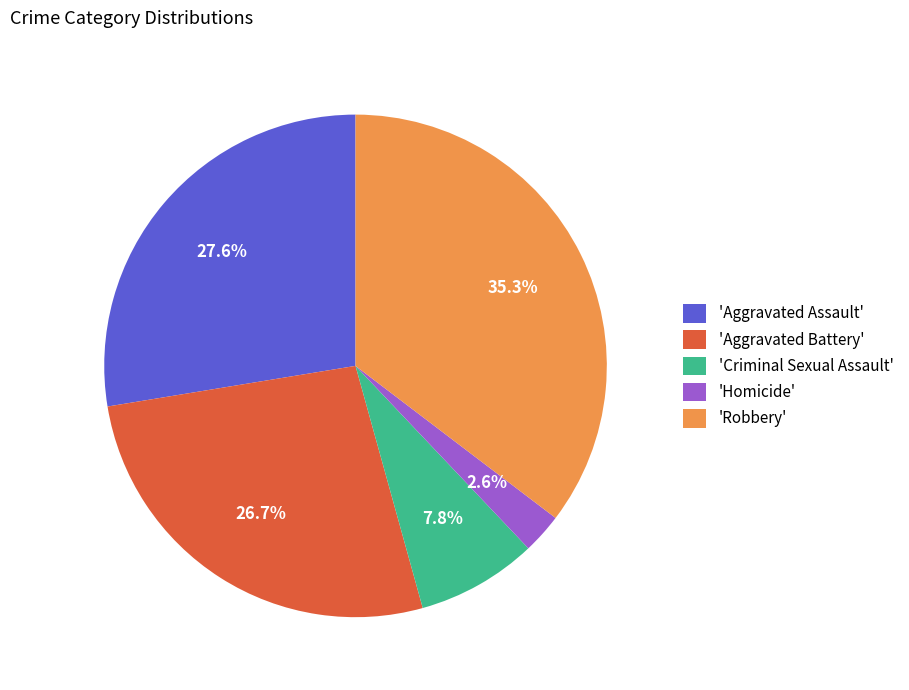

Count the number of slices in the pie.

5